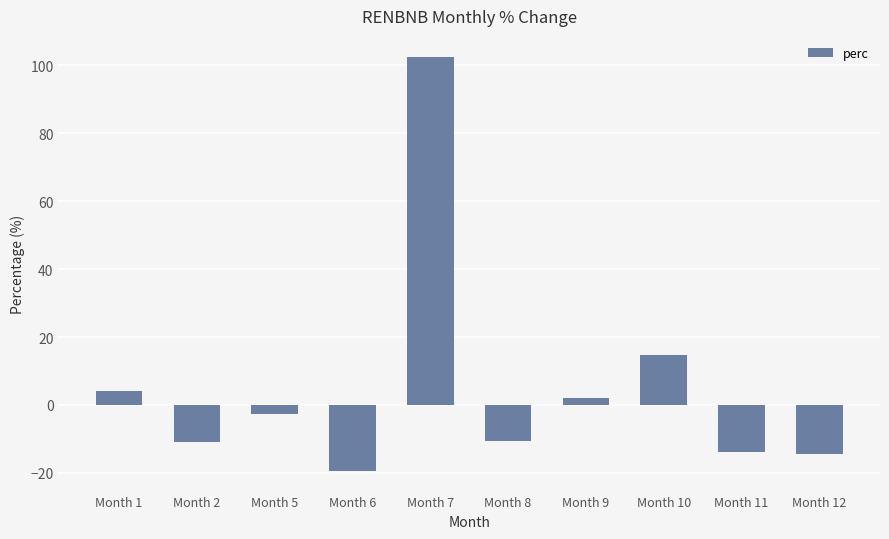

Where is the data nearest to the value 41?

Month 10